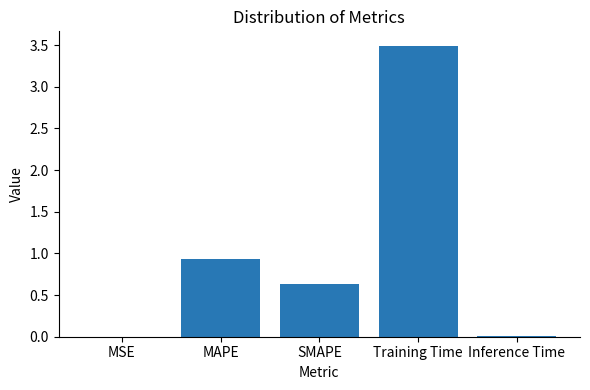

Are the bars horizontal?

No